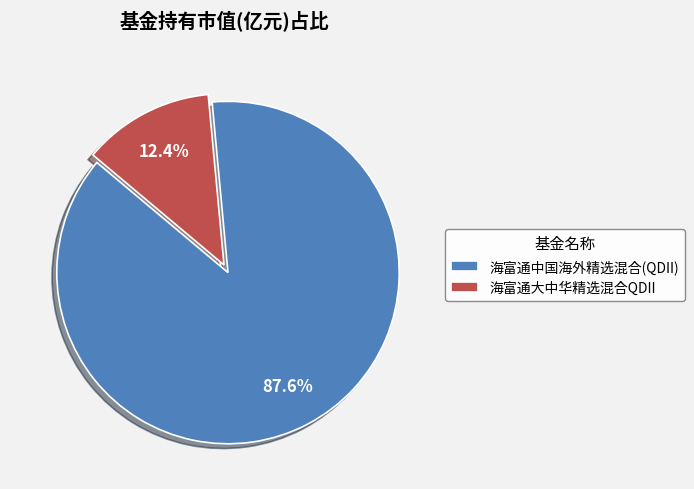

To the nearest percent, what percentage of the pie is 海富通大中华精选混合QDII?

12%